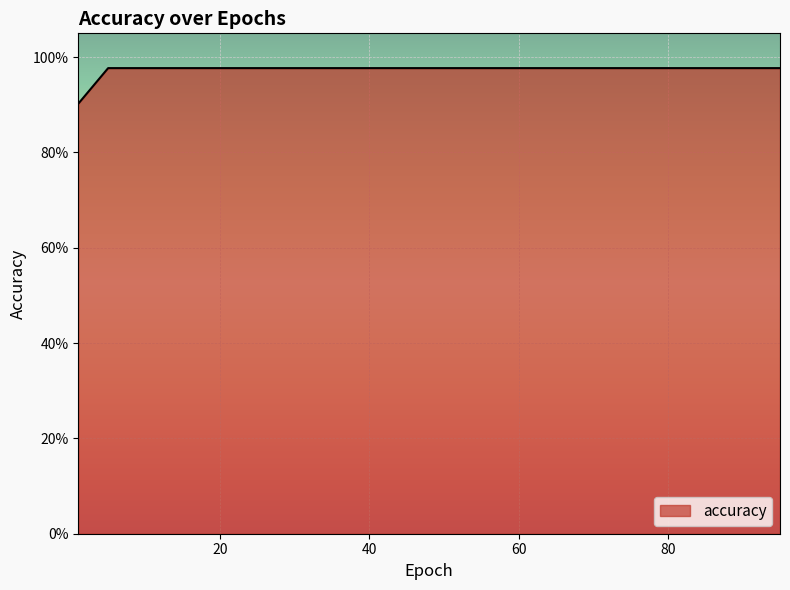

Rank the categories by value from lowest to highest.

1.0, 5.0, 10.0, 15.0, 20.0, 25.0, 30.0, 35.0, 40.0, 45.0, 50.0, 55.0, 60.0, 65.0, 70.0, 75.0, 80.0, 85.0, 90.0, 95.0